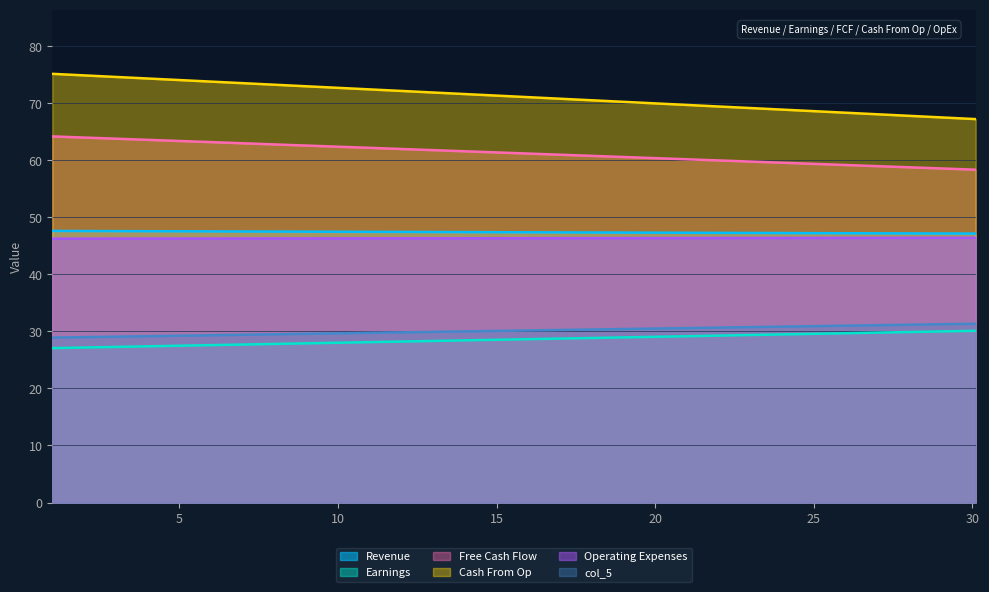

Which series changed the most between Row 0 and Row 1?

Cash From Op